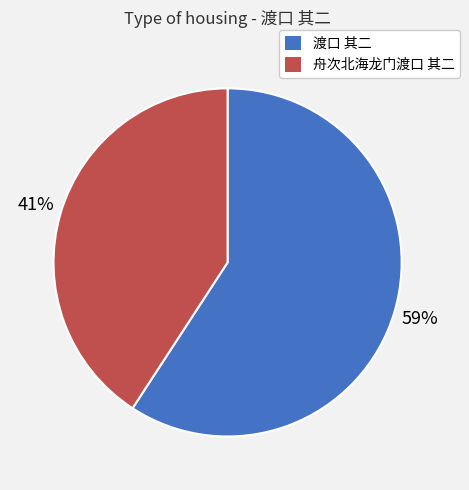

Rank the categories by value from highest to lowest.

渡口 其二, 舟次北海龙门渡口 其二